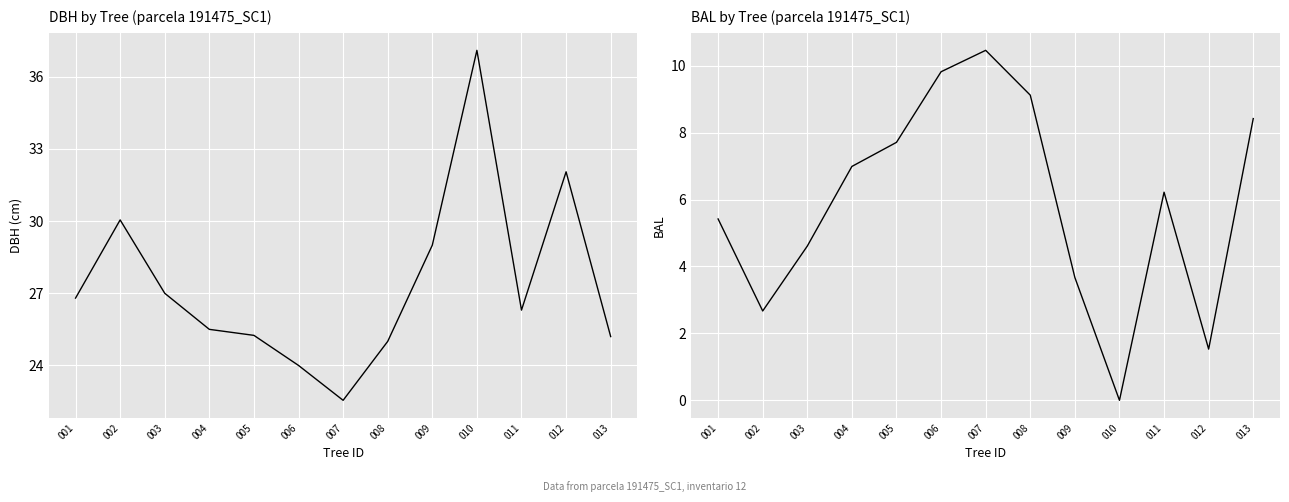

At which category is the sum across all series the highest?

010